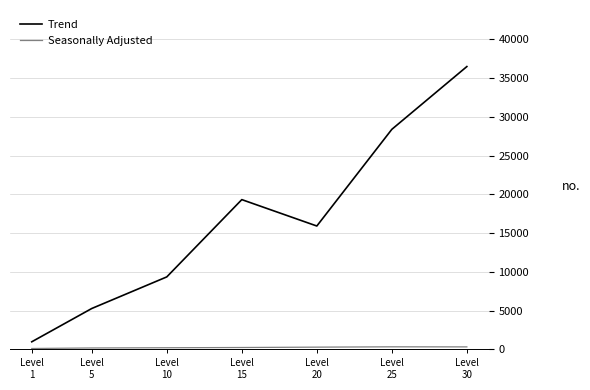

Which category has the lowest value in the Trend series?

Level
1